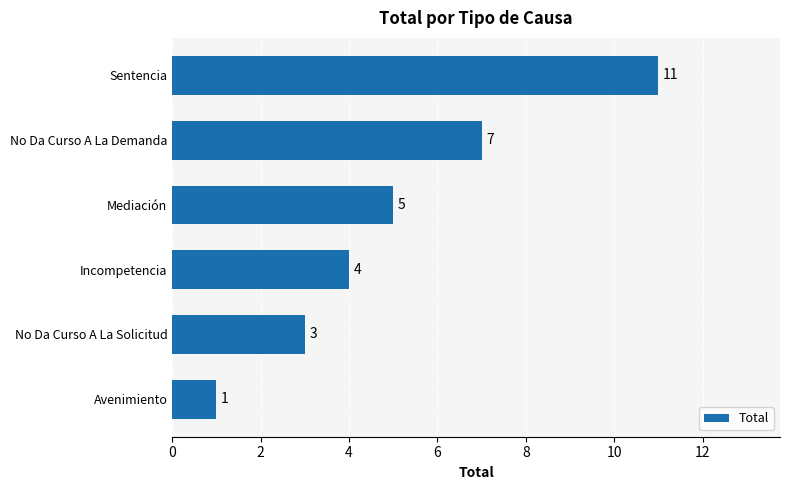

True or false: the data shows 2 at Mediación.

False